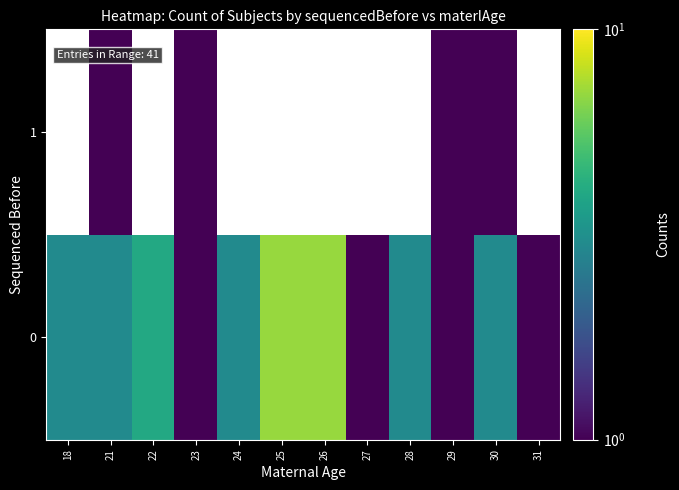

How many values in the row_0 series exceed 3?

3